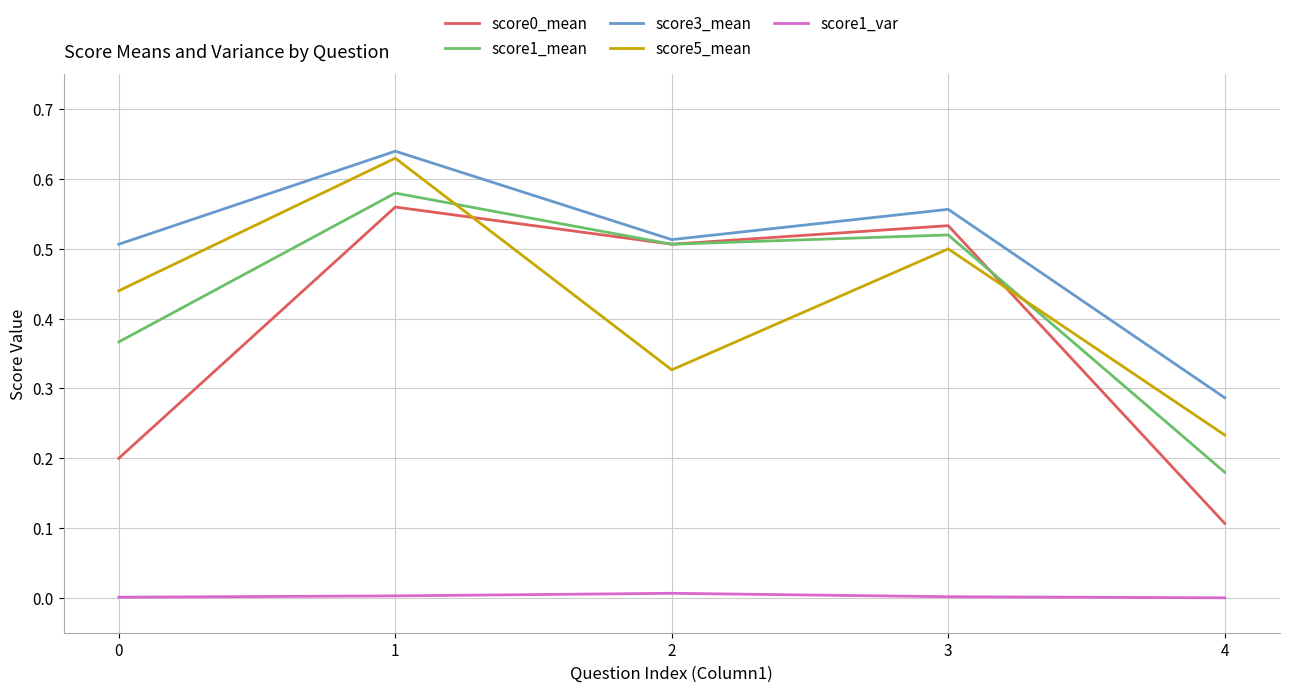

True or false: score5_mean and score1_var intersect in this chart.

False